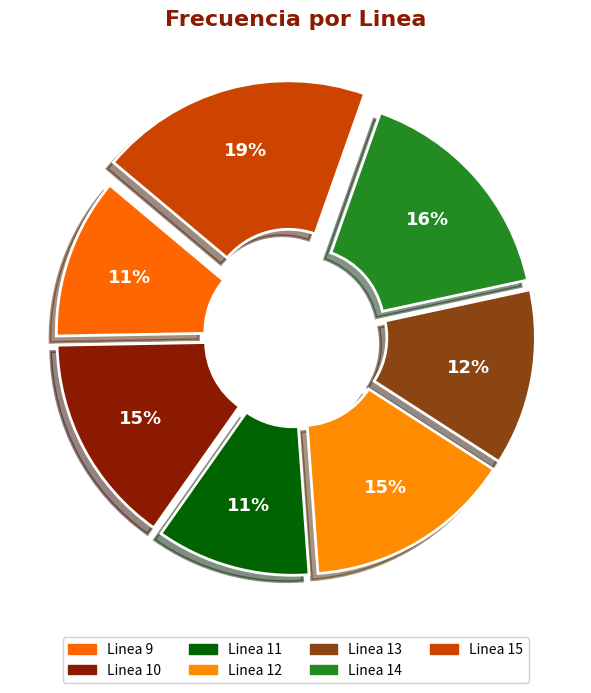

Is there a majority slice in this chart?

No